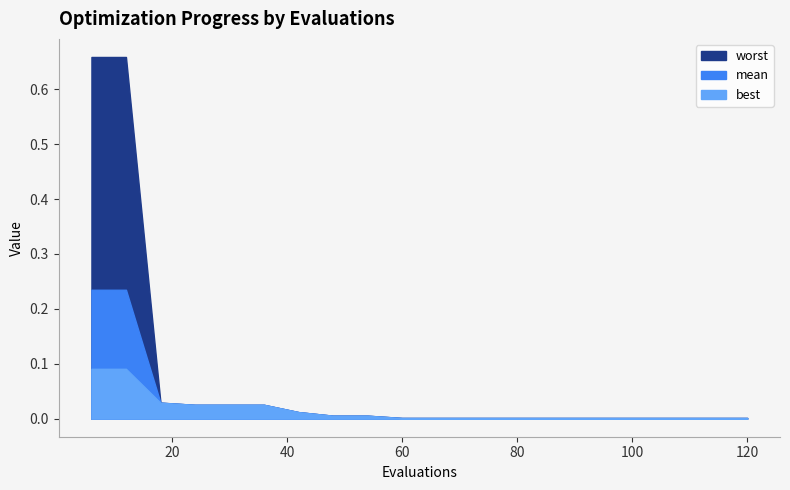

True or false: worst has more than 2 points higher than both neighbors.

False